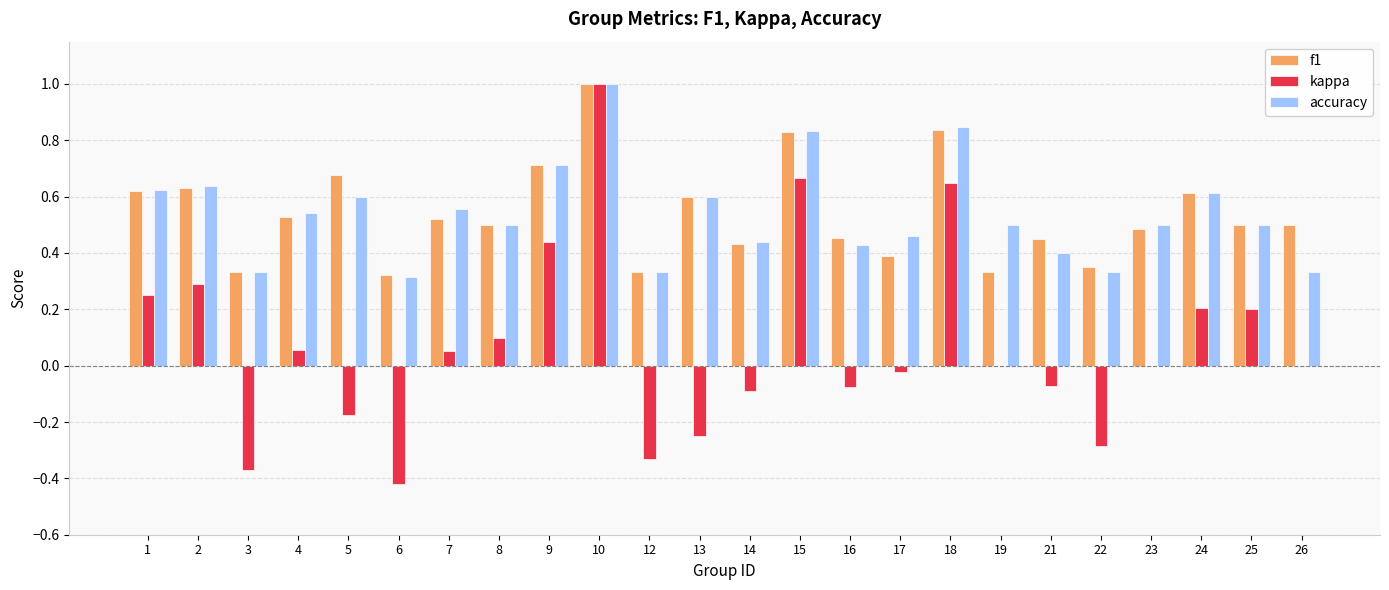

How many accuracy values are between 0 and 1?

24